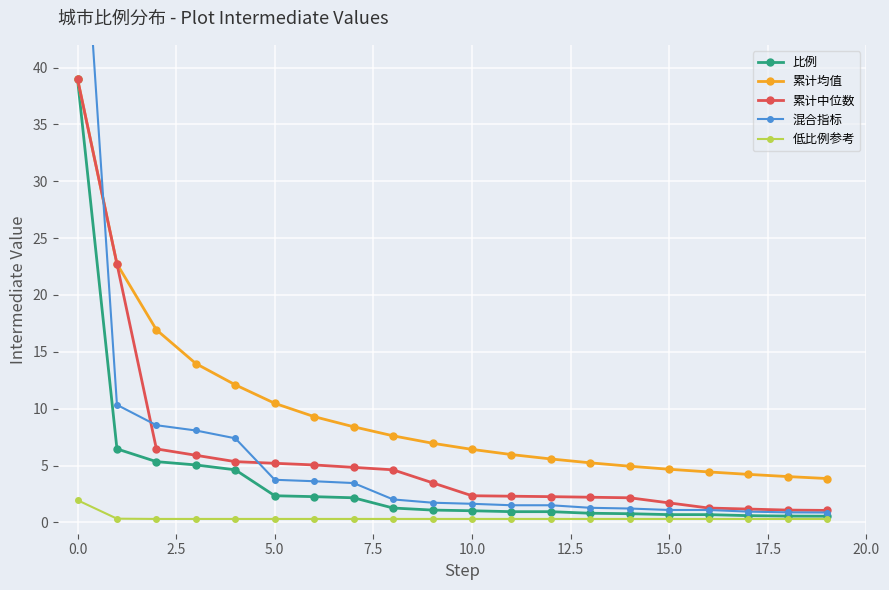

The 累计均值 series shows 39.0 at 0.0. True or false?

True